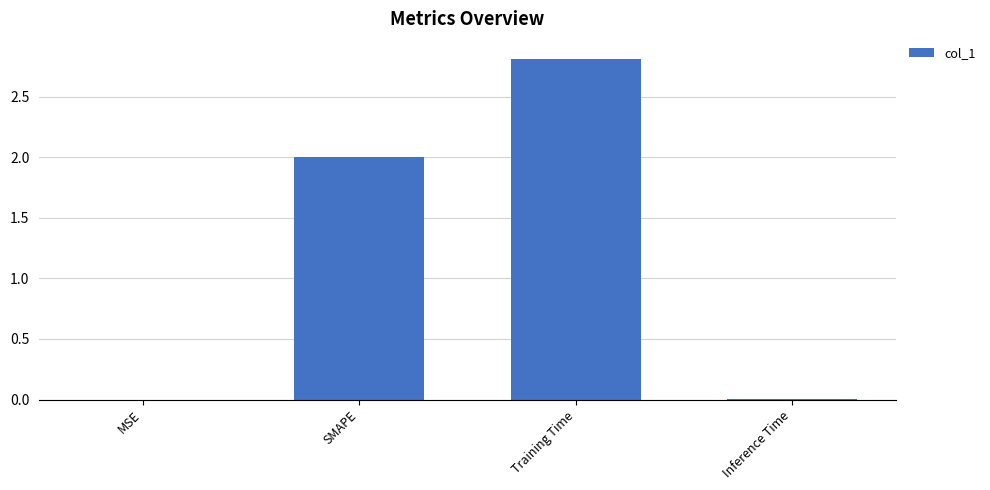

Read the value at Training Time.

2.8